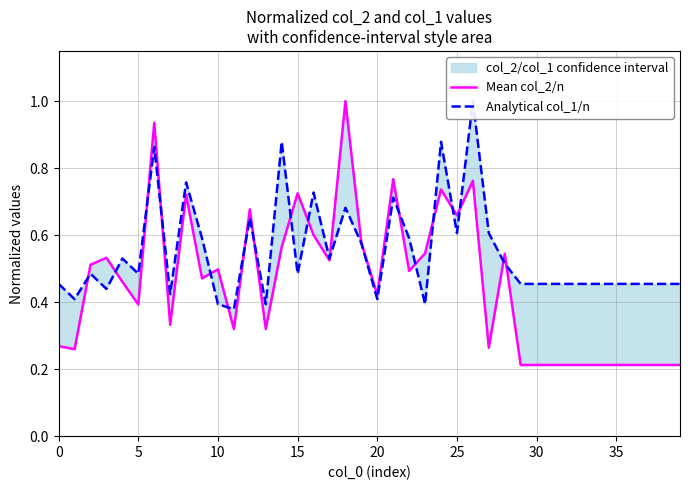

What is the label of the 5th point from the right?

35